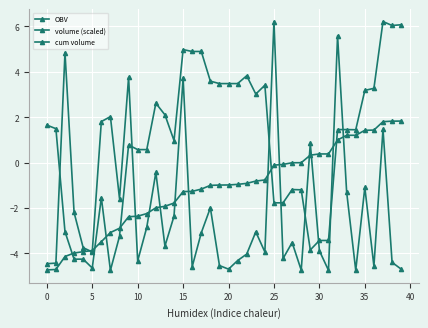

Is this an area chart (filled region under the line)?

No